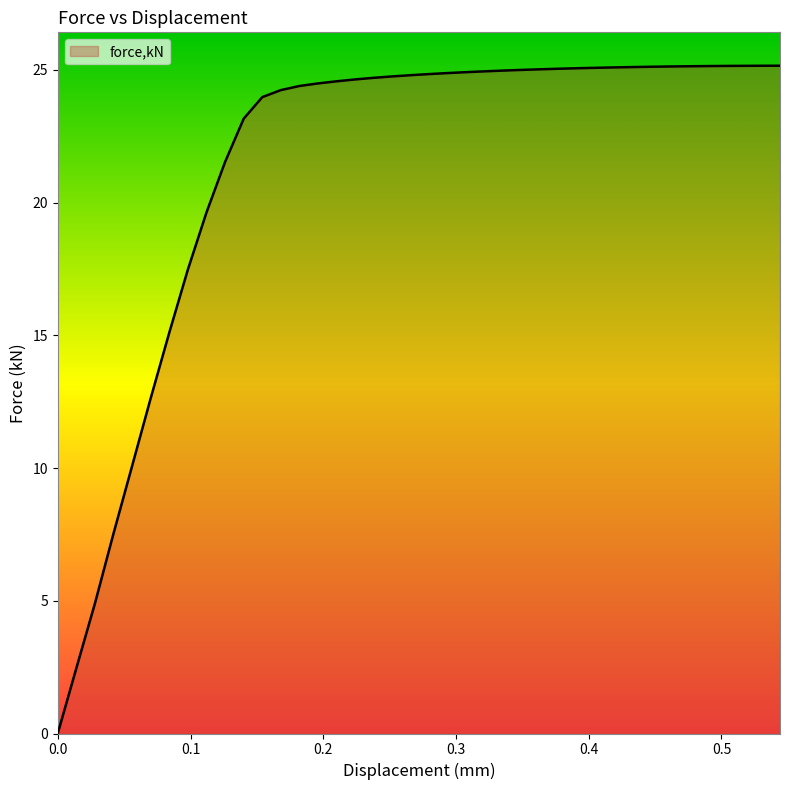

What is the maximum value shown in the chart?

25.2